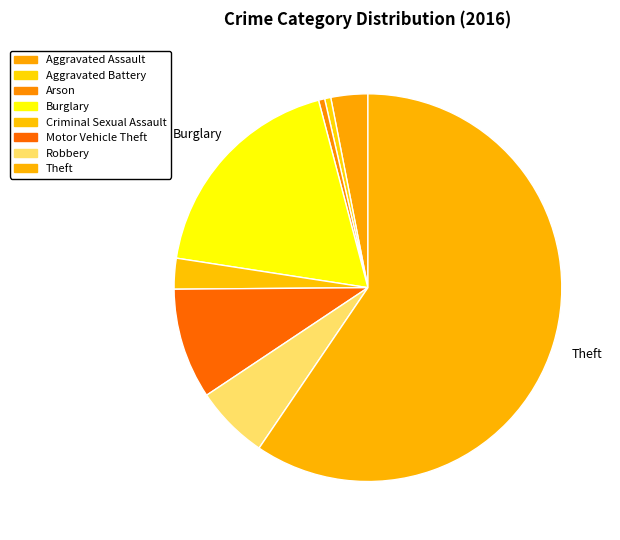

How many slices are in this pie chart?

8